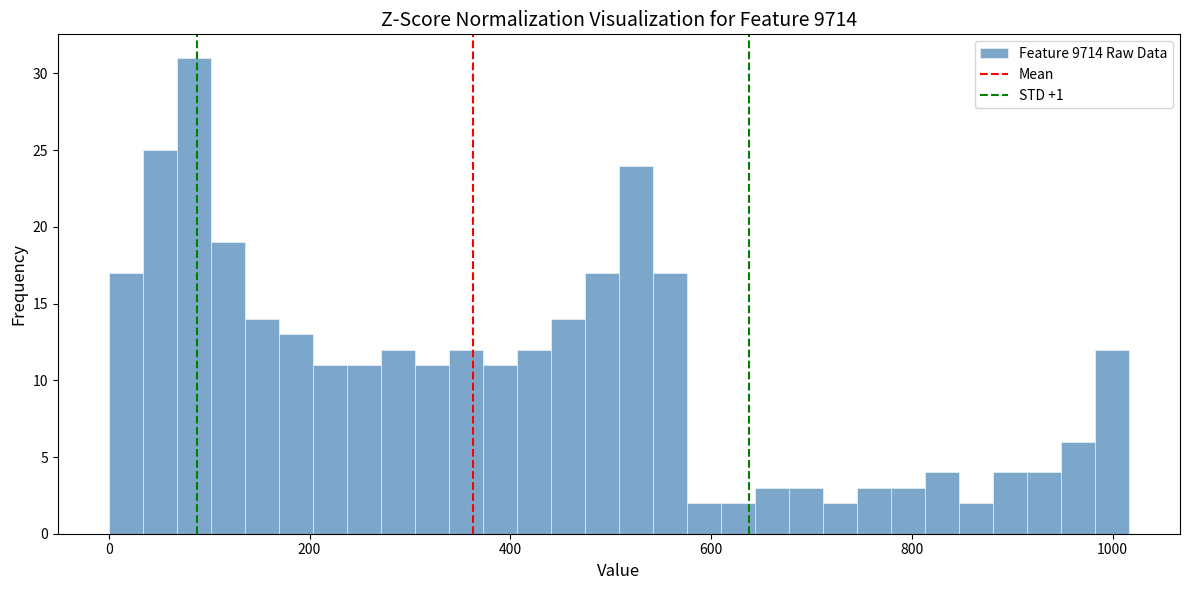

Around what value on the x-axis is the tallest bar? Give the approximate position of its centre, as read against the axis.

80